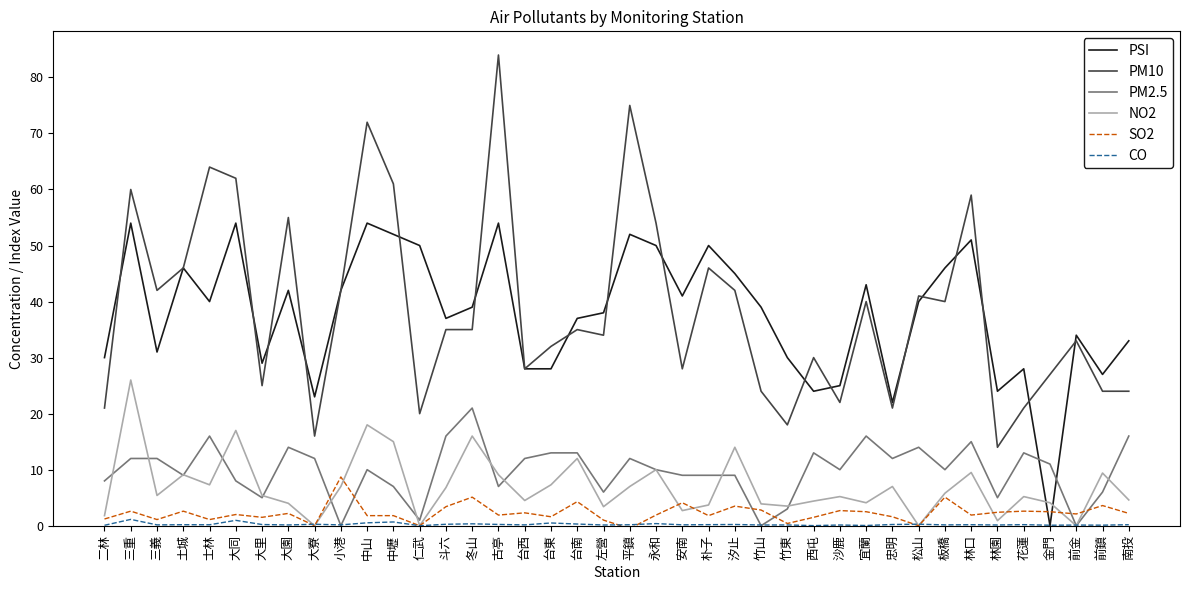

Read the CO value at 三重.

1.1